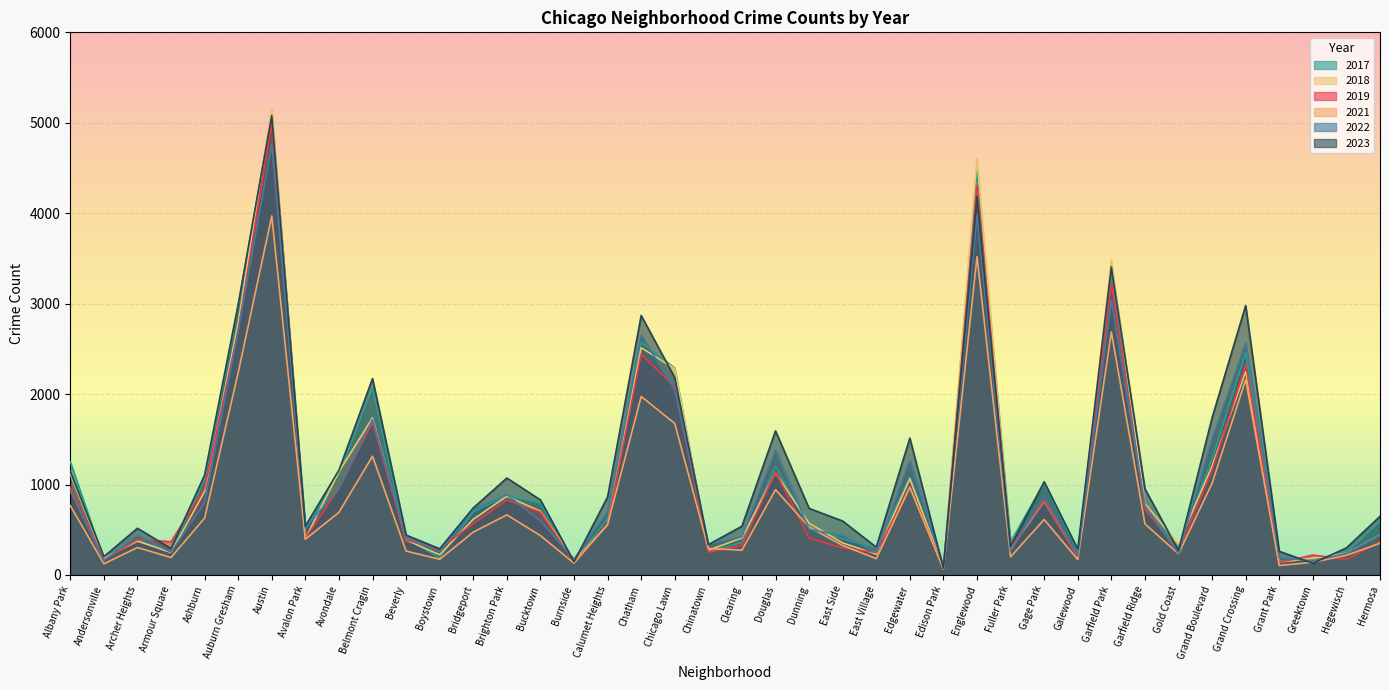

What position from the right is Clearing?

20